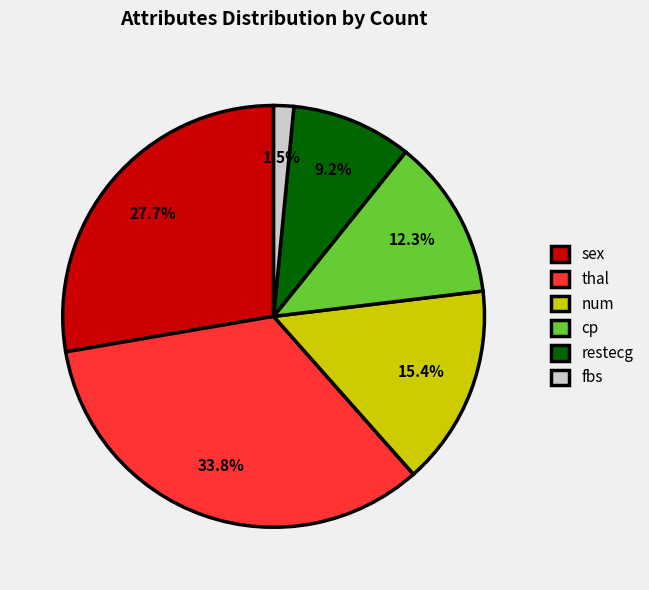

Is there a majority slice in this chart?

No